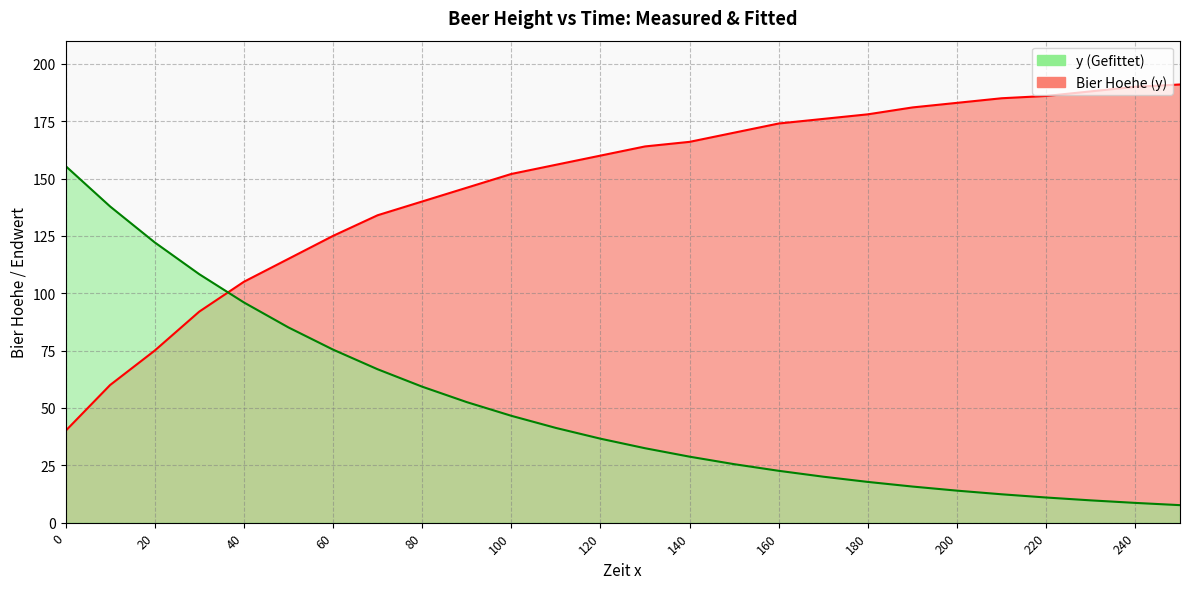

What is the approximate value of y (Gefittet) at 200?

14.0